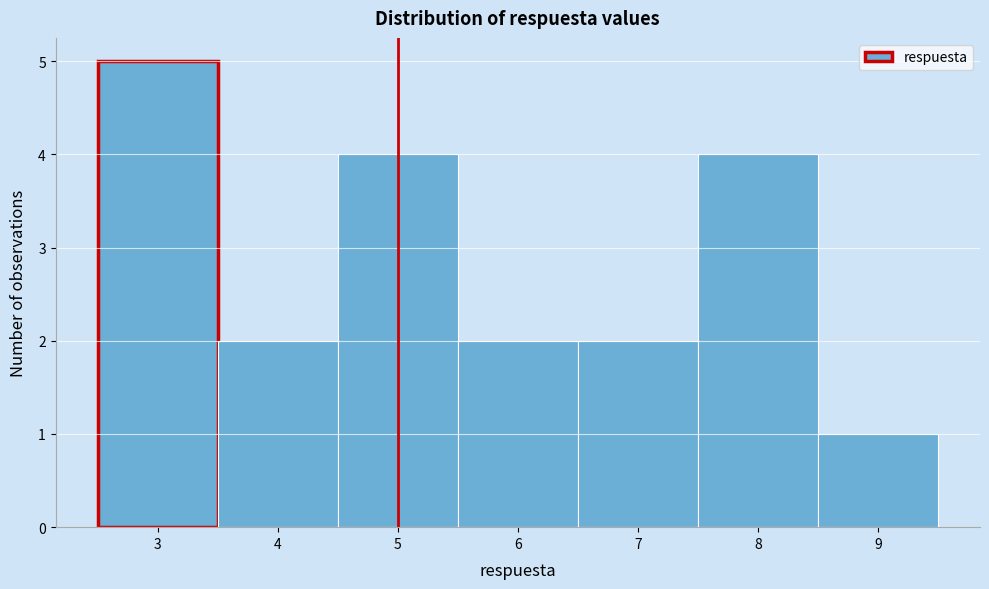

Reading left to right, list every bar in this chart as the range it spans on the x-axis followed by its height. The values are not printed on the chart, so give them approximately, as read against the axis.

2.5 to 3.5: 5
3.5 to 4.5: 2
4.5 to 5.5: 4
5.5 to 6.5: 2
6.5 to 7.5: 2
7.5 to 8.5: 4
8.5 to 9.5: 1